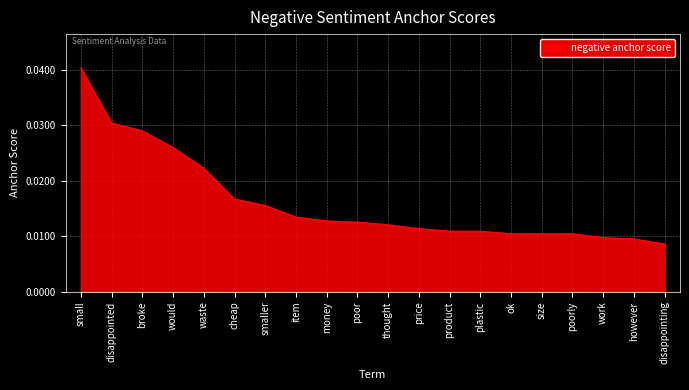

Between item and smaller, which is larger?

smaller